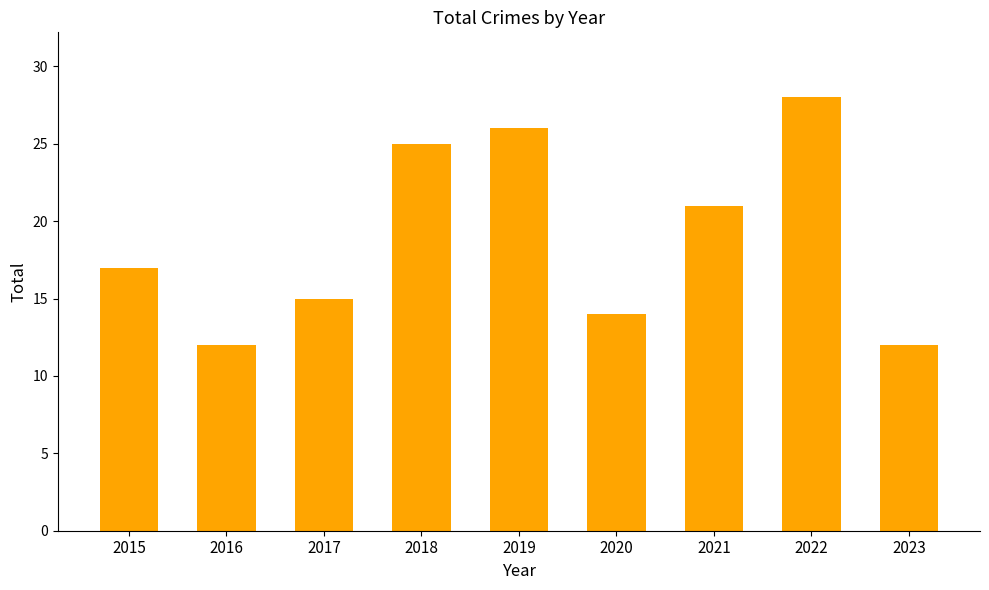

What is the difference between the second highest and second lowest values?

14